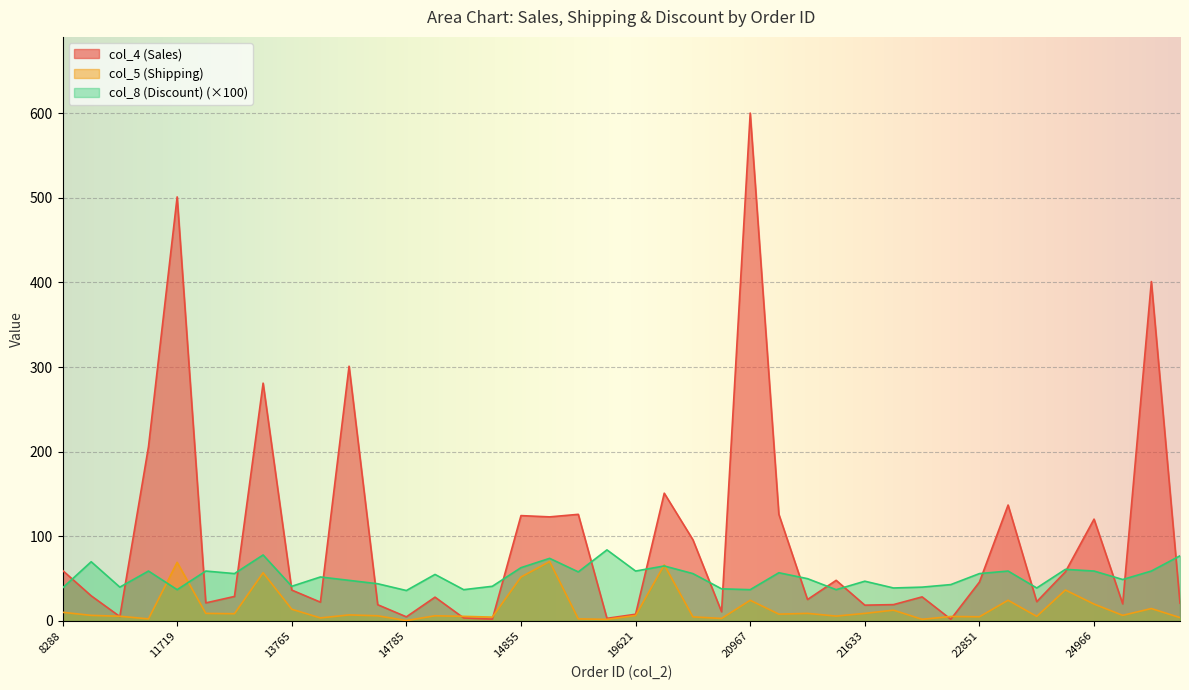

What is the difference between the maximum and minimum values in the col_4 (Sales) series?

597.9